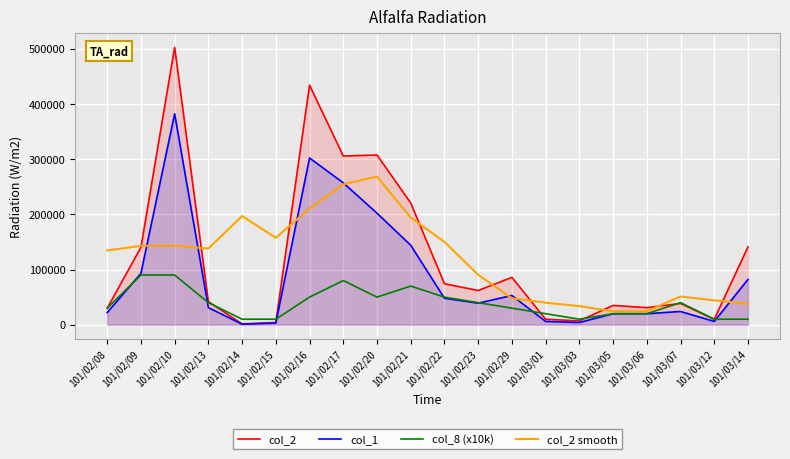

At which category does col_1 reach its first local valley?

101/02/14